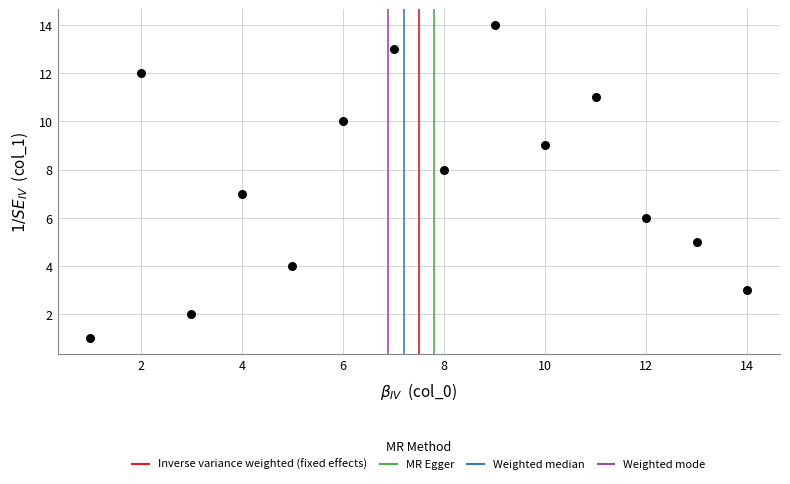

What is the range of X values (max minus min)?

13